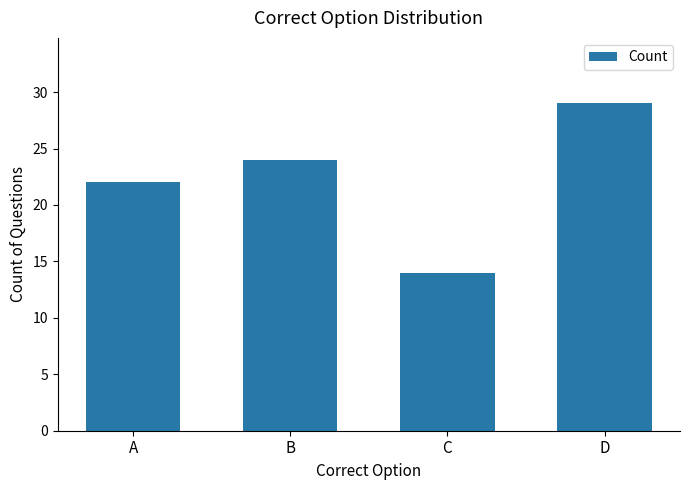

Does the chart contain any negative values?

No